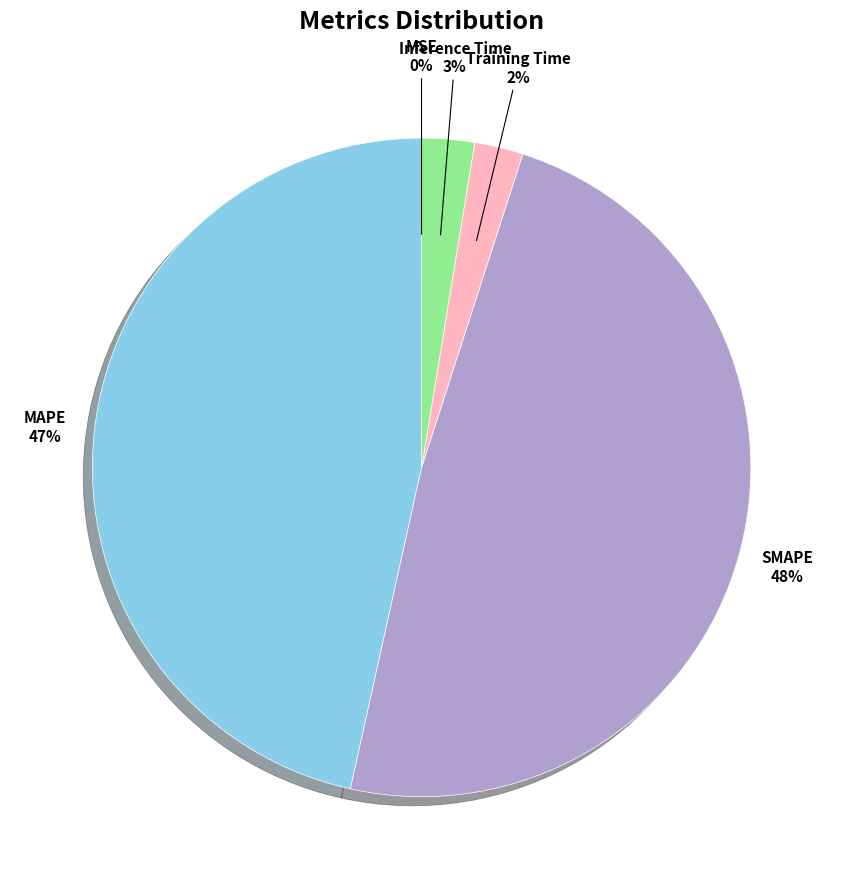

To the nearest percent, what is the difference between the largest and smallest slice percentages?

48%